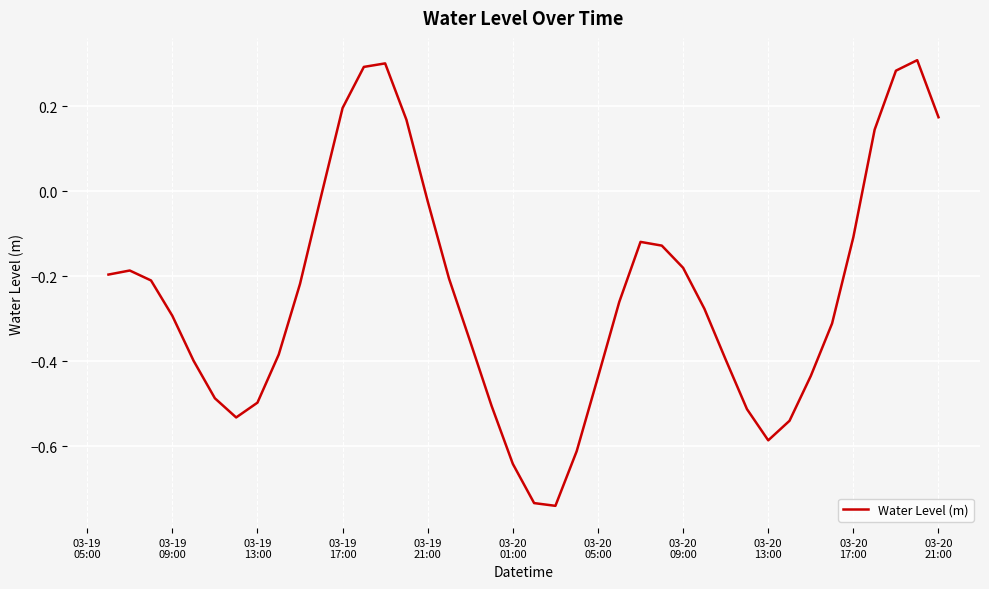

Reading left to right, what are all the values shown in this chart?

-0.2	-0.2	-0.2	-0.3	-0.4	-0.5	-0.5	-0.5	-0.4	-0.2	-0.0	0.2	0.3	0.3	0.2	-0.0	-0.2	-0.4	-0.5	-0.6	-0.7	-0.7	-0.6	-0.4	-0.3	-0.1	-0.1	-0.2	-0.3	-0.4	-0.5	-0.6	-0.5	-0.4	-0.3	-0.1	0.1	0.3	0.3	0.2